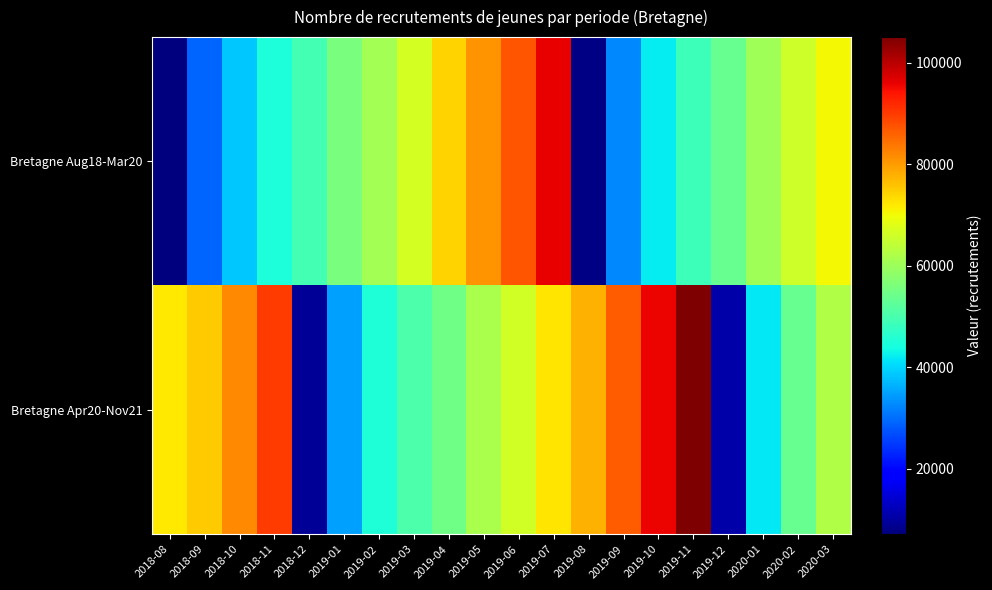

Rank the series by their maximum value, from lowest to highest.

Bretagne Aug18-Mar20, Bretagne Apr20-Nov21